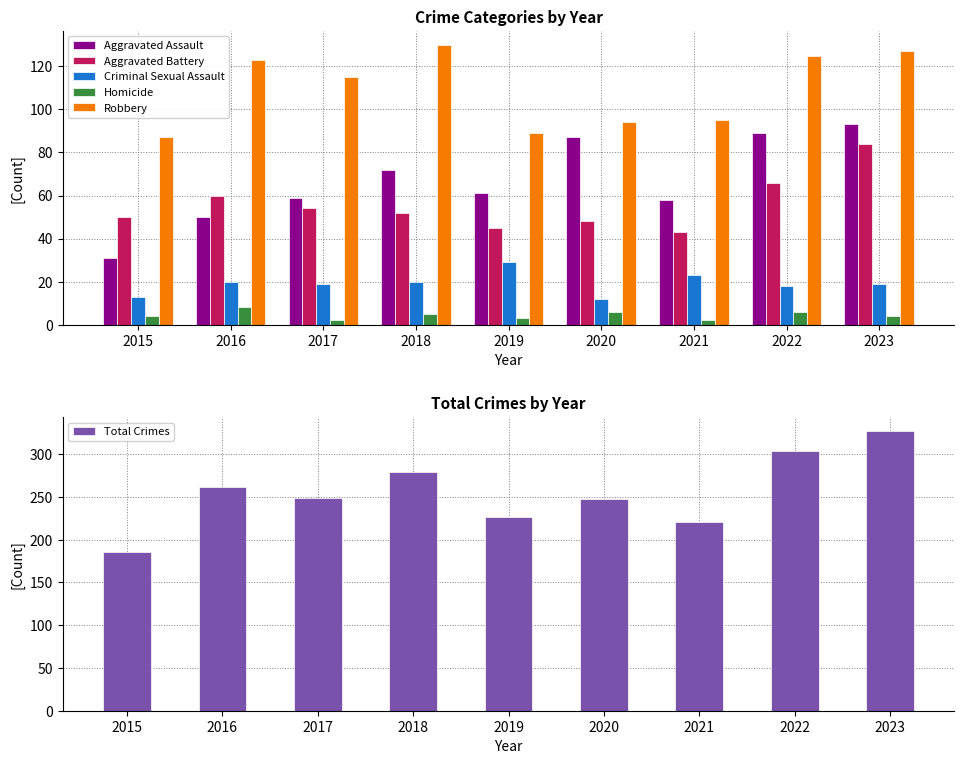

Is the value of Total Crimes at 2022 greater than the value of Robbery at 2015?

Yes